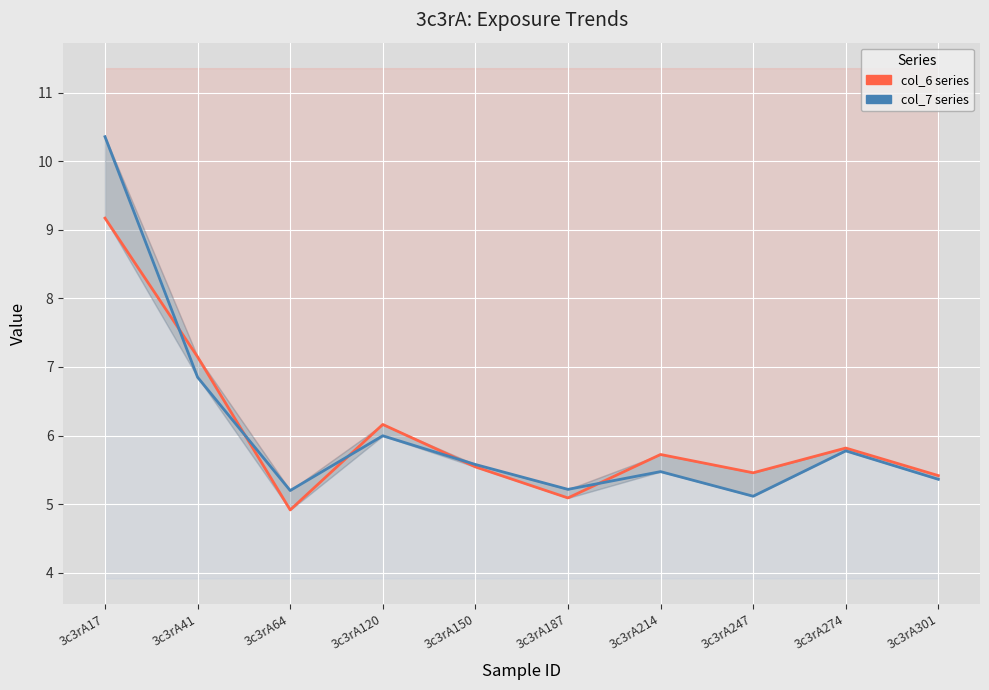

Rank the categories by col_6 series value from lowest to highest.

3c3rA64, 3c3rA187, 3c3rA301, 3c3rA247, 3c3rA150, 3c3rA214, 3c3rA274, 3c3rA120, 3c3rA41, 3c3rA17